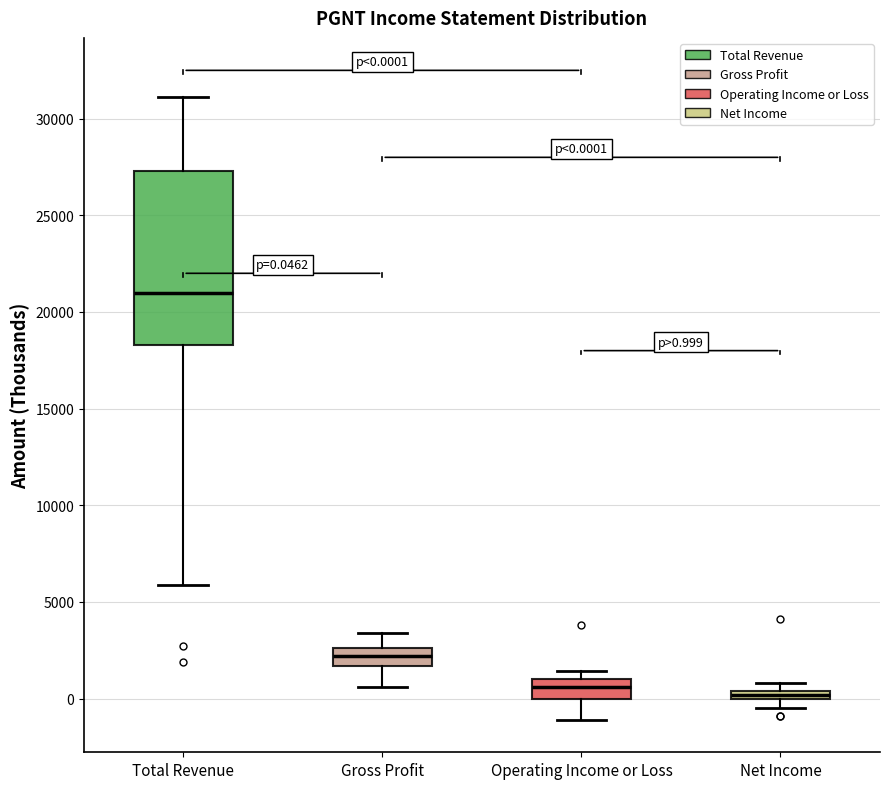

Which box is the tallest, from its lower edge to its upper edge?

Total Revenue